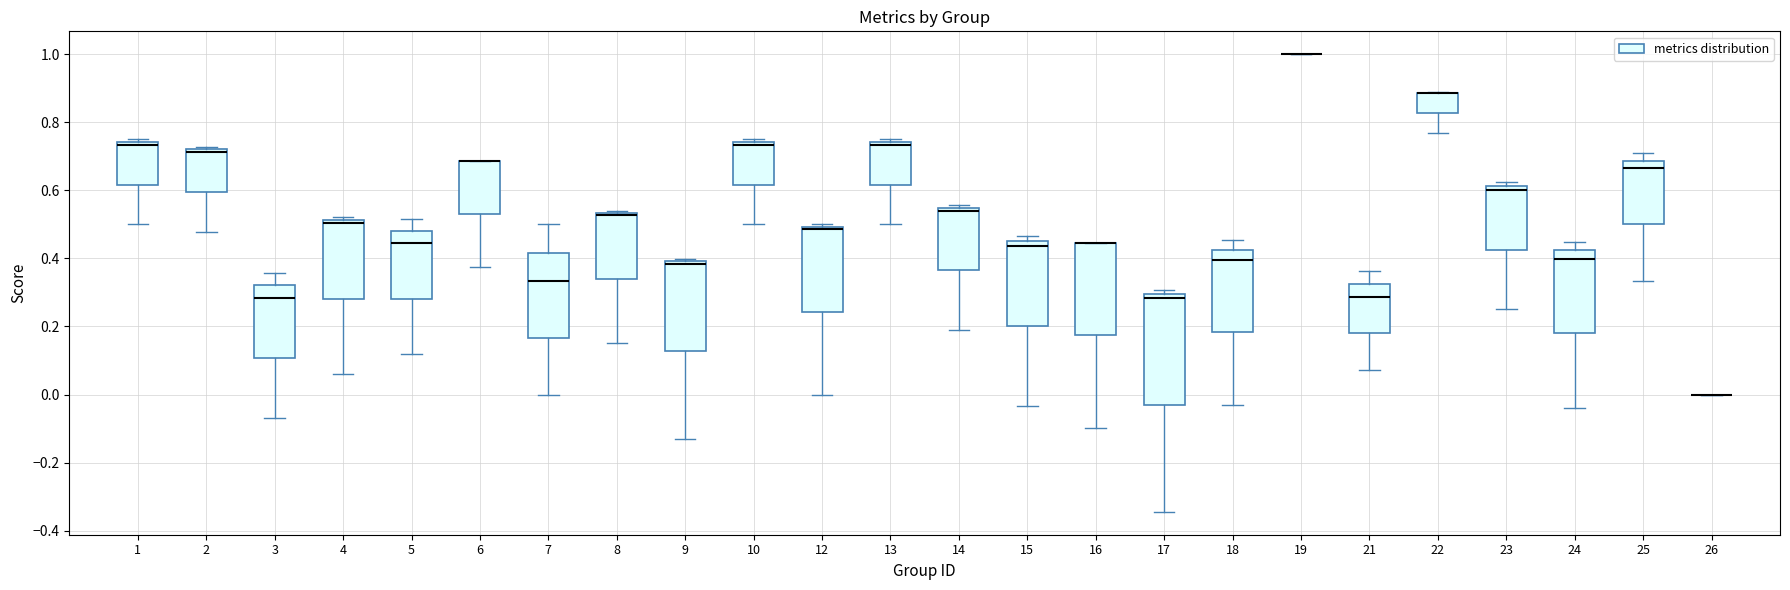

Where is the lower edge of the box at x = 25 on the y-axis? The values are not printed on the chart, so give them approximately, as read against the axis.

0.50